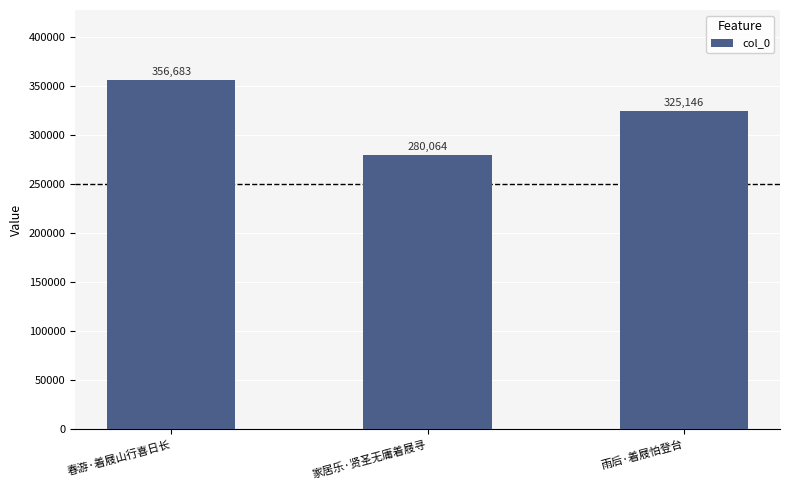

Count the number of categories in the chart.

3